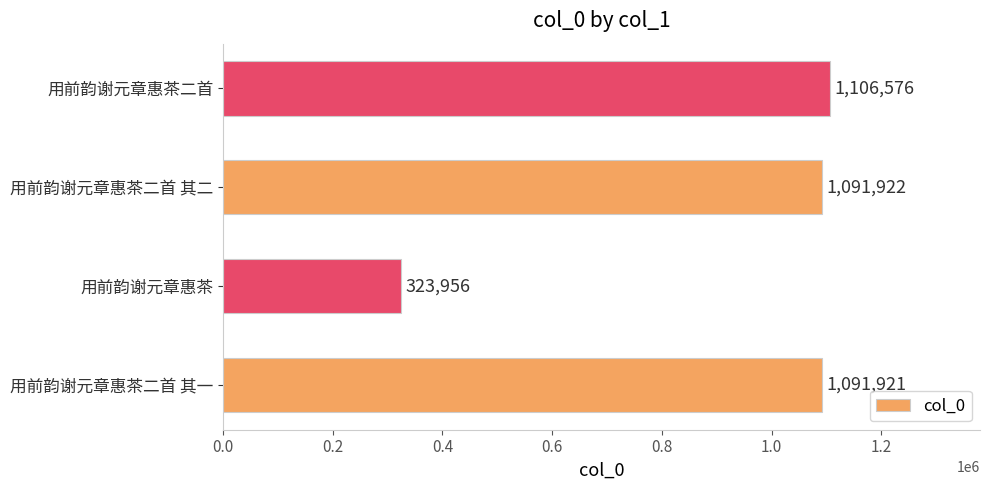

Is it true that the value at 用前韵谢元章惠茶二首 其二 is 1091922?

True